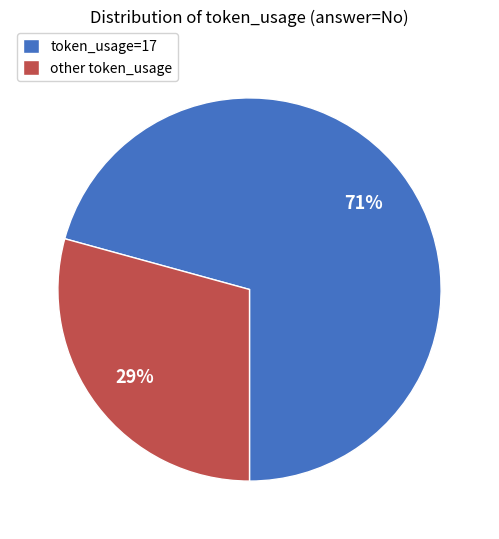

What is the majority slice?

token_usage=17